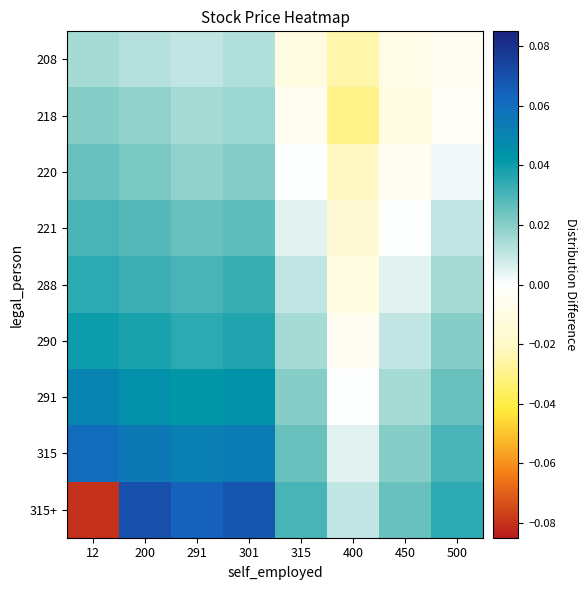

Reading left to right, list all the values displayed in this chart.

208: 12=0.0	200=0.0	291=0.0	301=0.0	315=-0.0	400=-0.0	450=-0.0	500=-0.0
218: 12=0.0	200=0.0	291=0.0	301=0.0	315=-0.0	400=-0.0	450=-0.0	500=-0.0
220: 12=0.0	200=0.0	291=0.0	301=0.0	315=0.0	400=-0.0	450=-0.0	500=0.0
221: 12=0.0	200=0.0	291=0.0	301=0.0	315=0.0	400=-0.0	450=0.0	500=0.0
288: 12=0.0	200=0.0	291=0.0	301=0.0	315=0.0	400=-0.0	450=0.0	500=0.0
290: 12=0.0	200=0.0	291=0.0	301=0.0	315=0.0	400=-0.0	450=0.0	500=0.0
291: 12=0.1	200=0.0	291=0.0	301=0.0	315=0.0	400=0.0	450=0.0	500=0.0
315: 12=0.1	200=0.1	291=0.1	301=0.1	315=0.0	400=0.0	450=0.0	500=0.0
315+: 12=-0.1	200=0.1	291=0.1	301=0.1	315=0.0	400=0.0	450=0.0	500=0.0